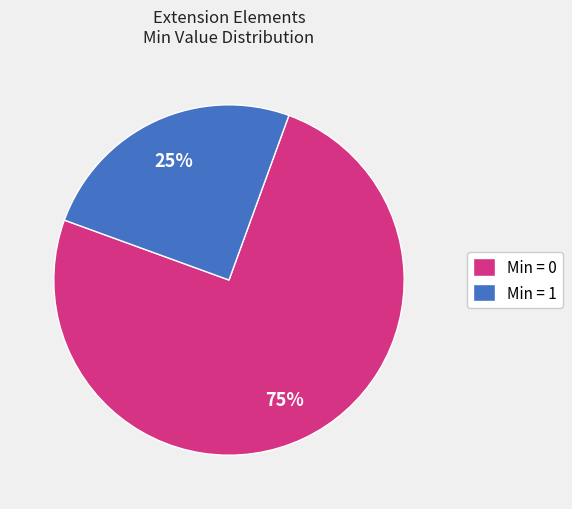

Between Min = 0 and Min = 1, which is larger?

Min = 0